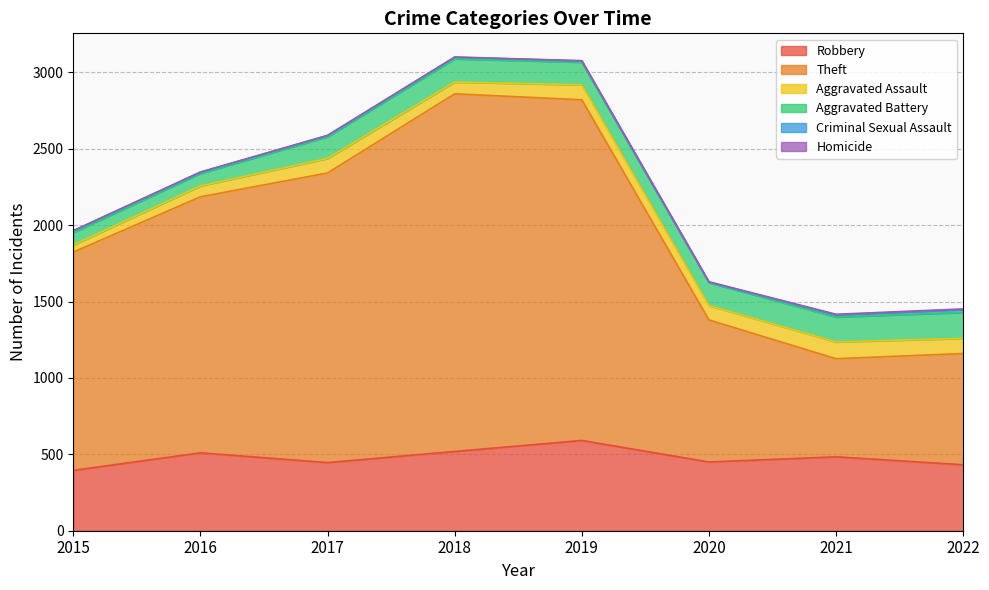

What is the sum of all Homicide values?

16